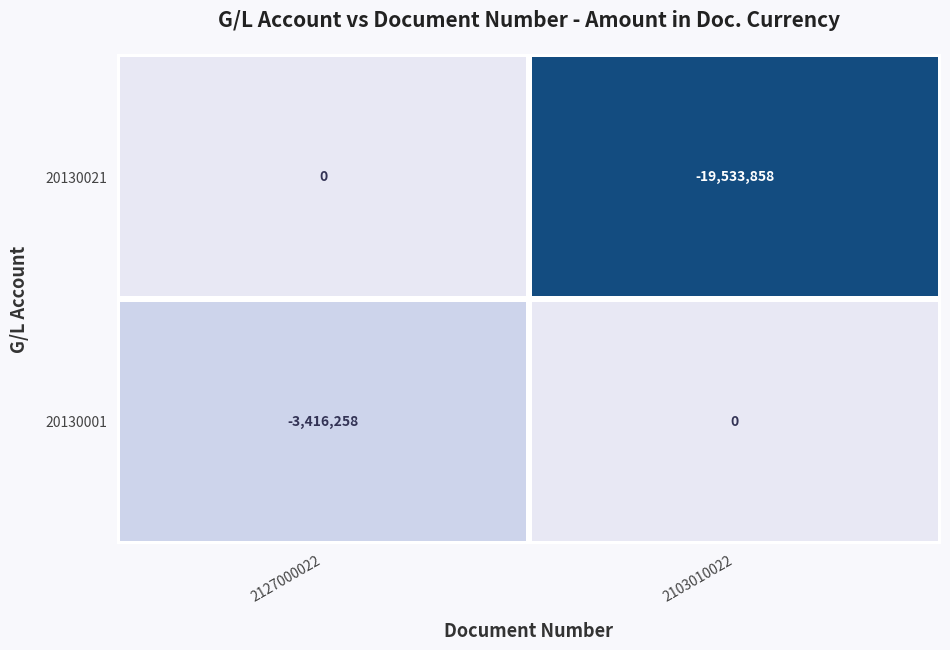

Rank the series by their average value, from highest to lowest.

20130001, 20130021